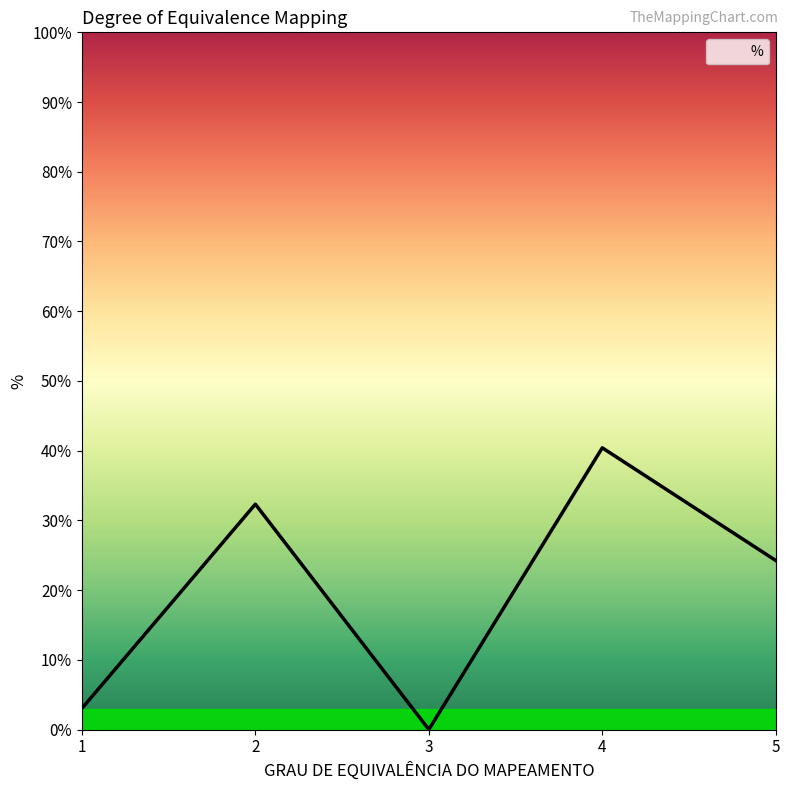

List the labels in order of value, largest first.

4, 2, 5, 1, 3